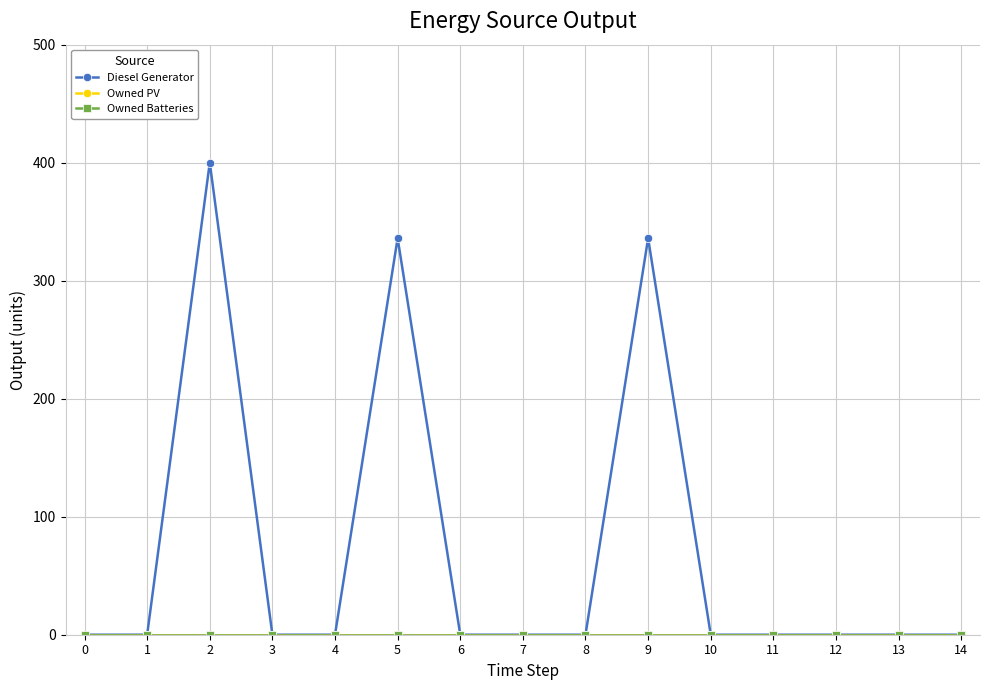

Is this an area chart (filled region under the line)?

No